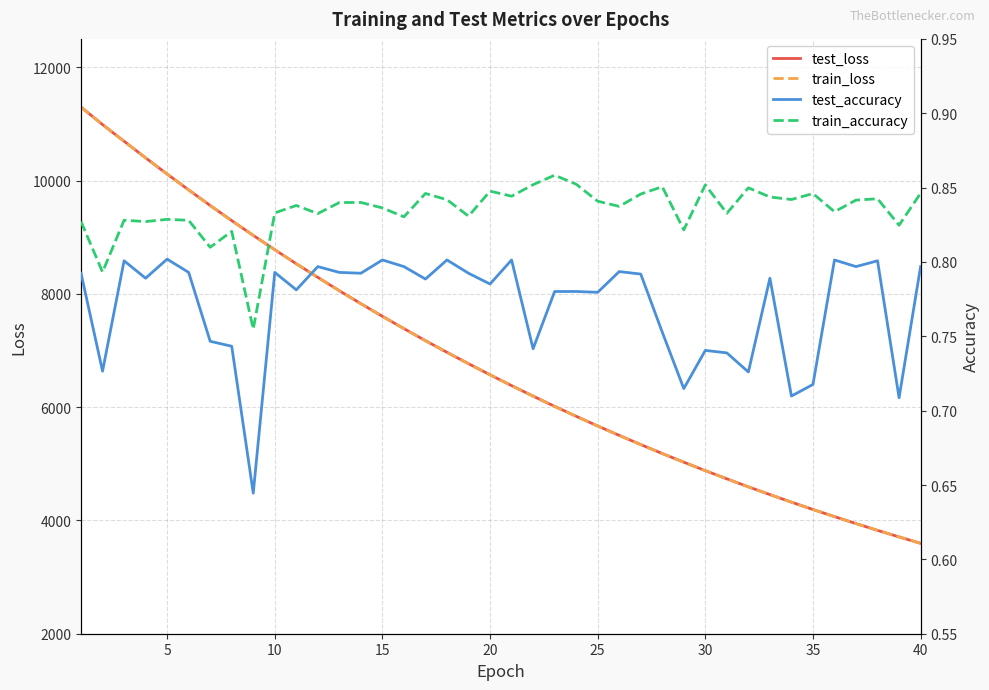

Which series has the widest spread of values?

test_loss